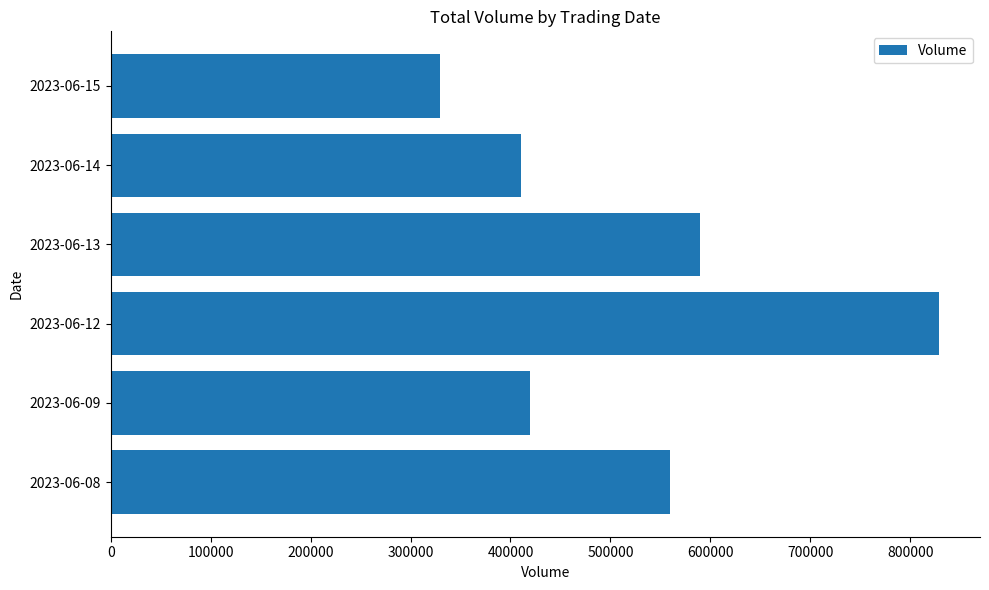

What value does the data have at 2023-06-15?

329877